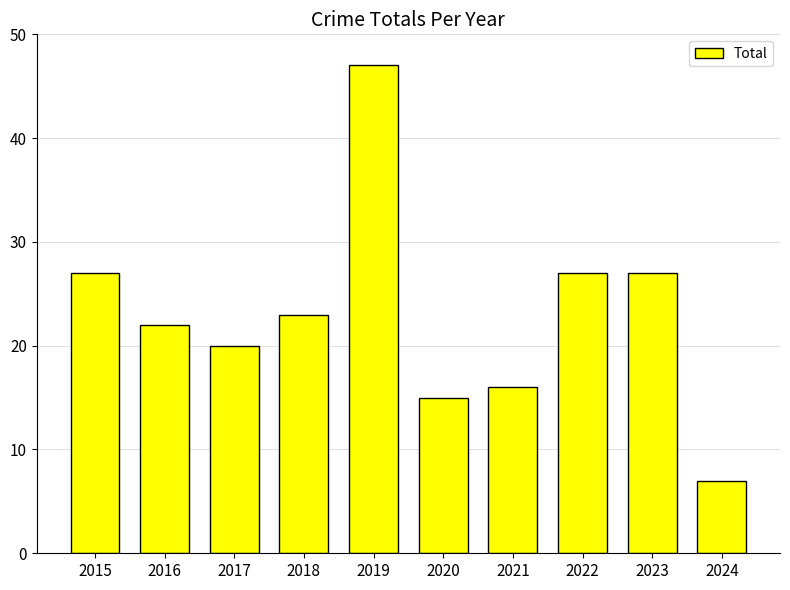

How many series are shown in this chart?

1